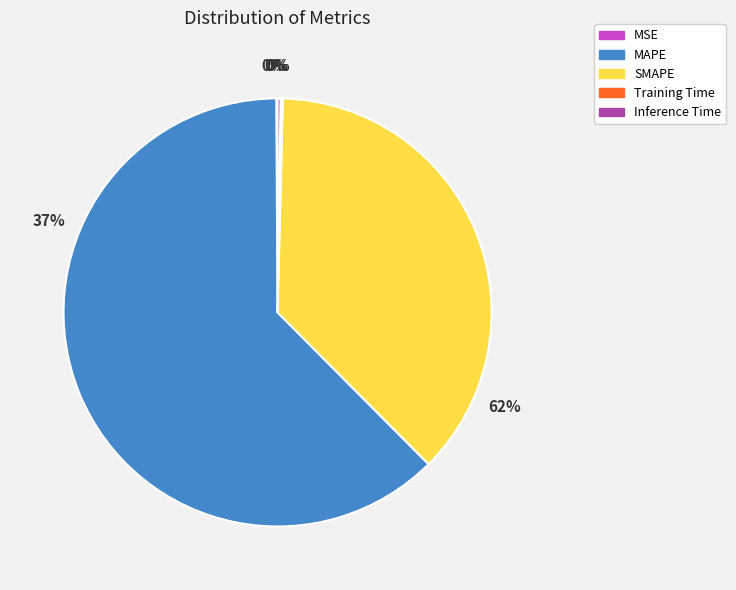

Is the sum of Inference Time and MSE greater than half?

No